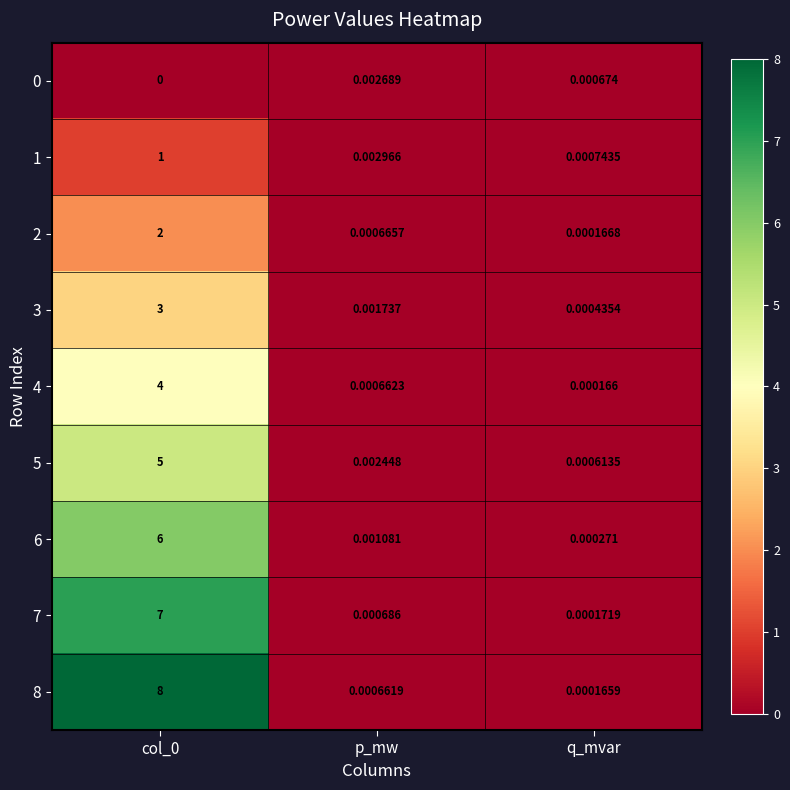

At which label is 5 closest to 2?

p_mw